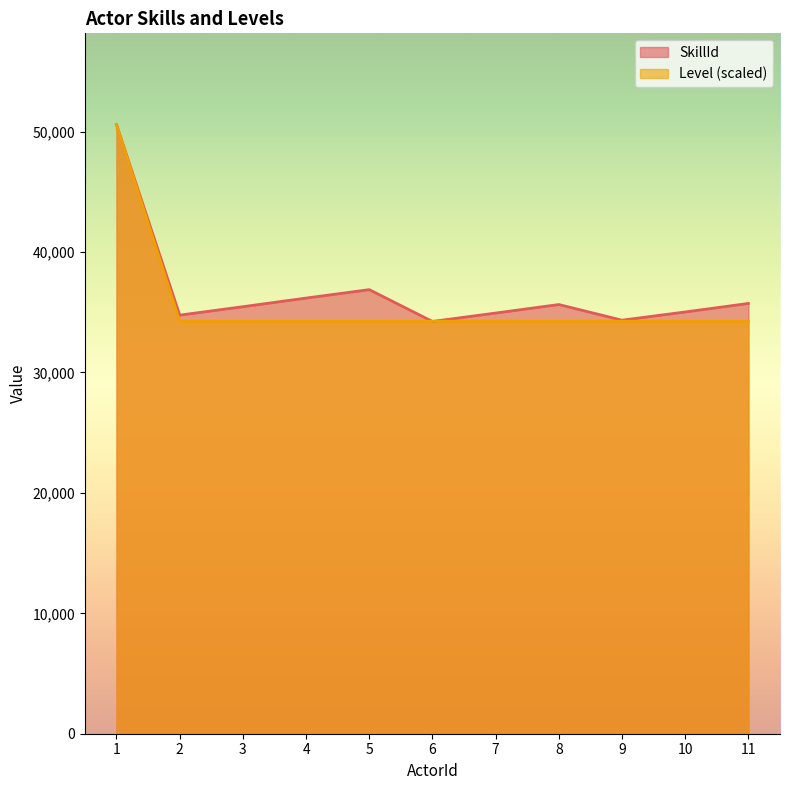

The SkillId series shows 5128 at 11. True or false?

False